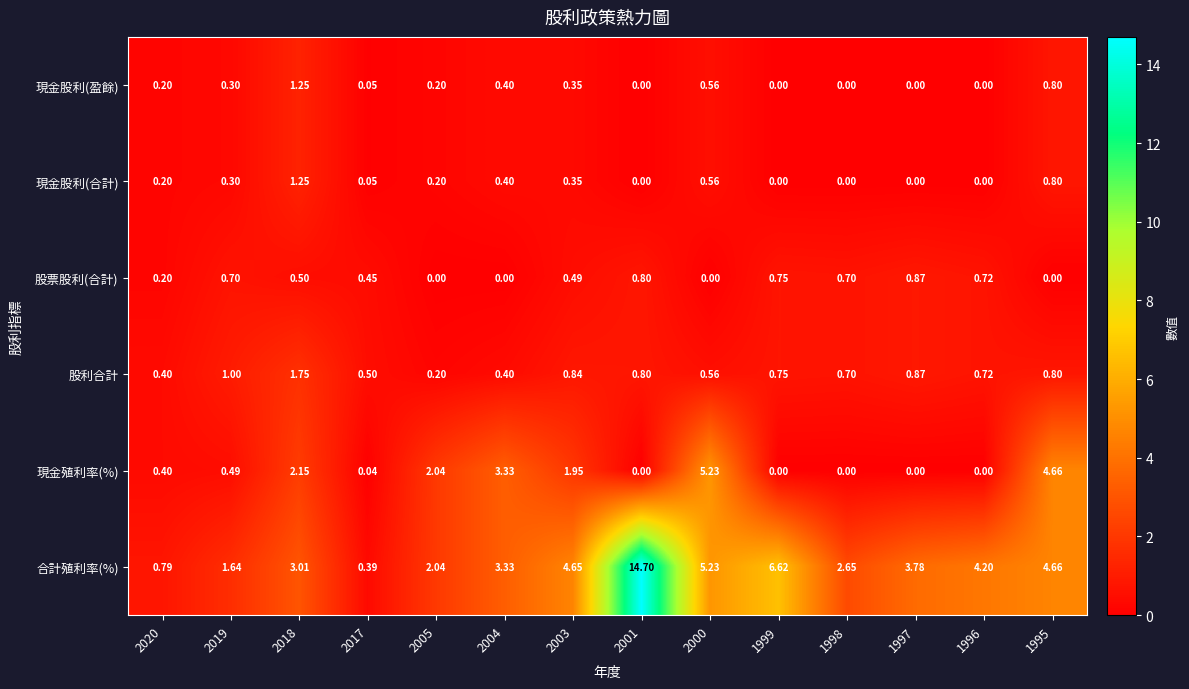

Which series has the largest total across all categories?

合計殖利率(%)